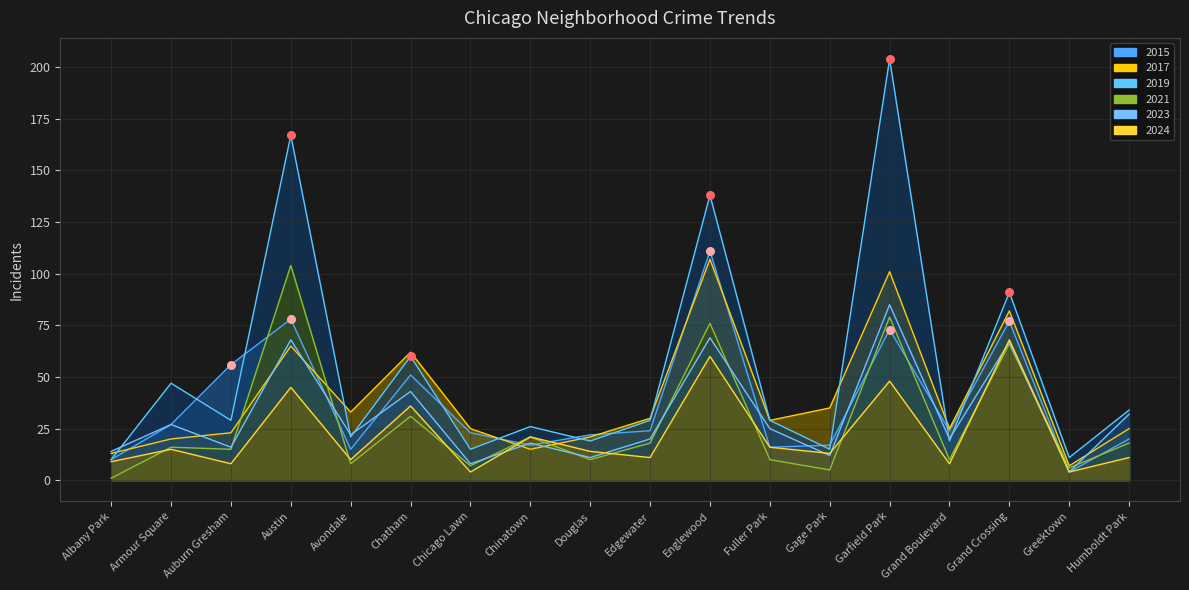

At which category is the sum across all series the highest?

Garfield Park